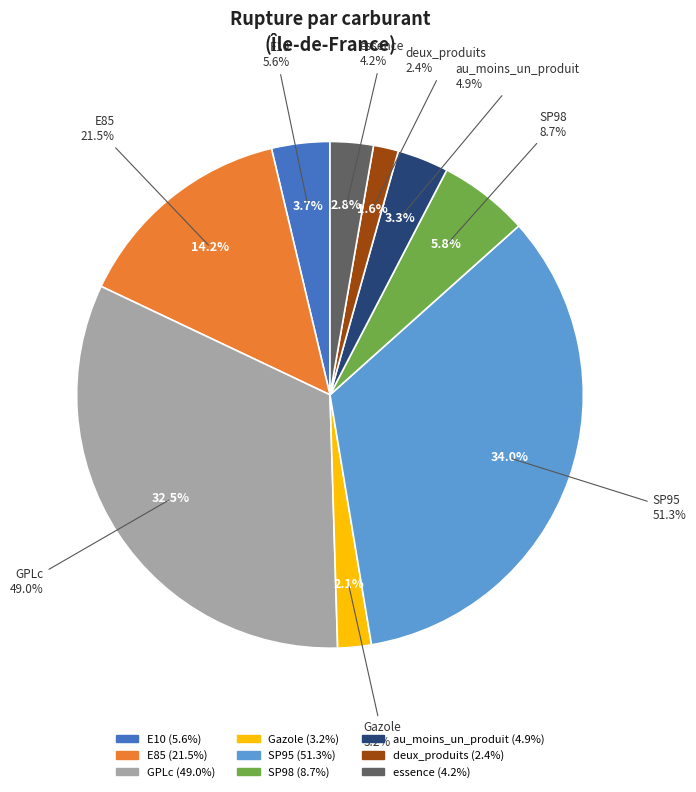

To the nearest percent, what percentage of the pie is au_moins_un_produit?

3%